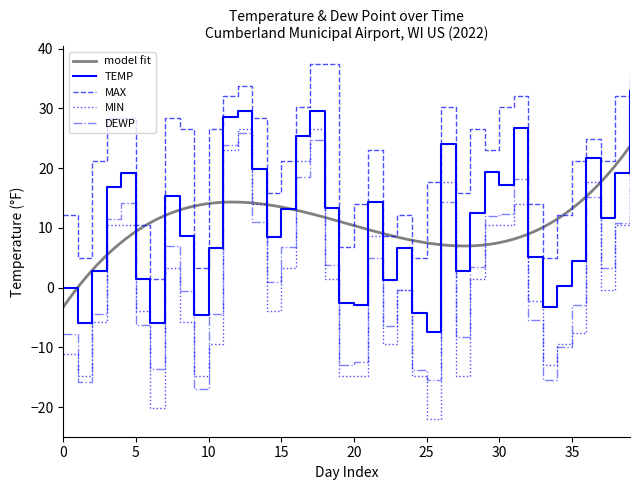

What is the average value of the MIN series?

1.1